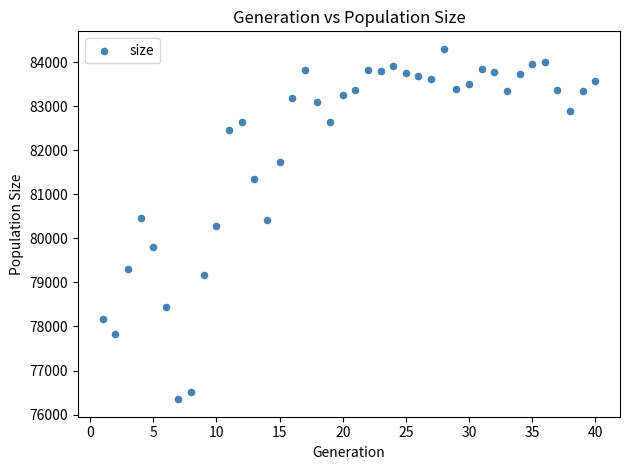

What is the range of X values (max minus min)?

39